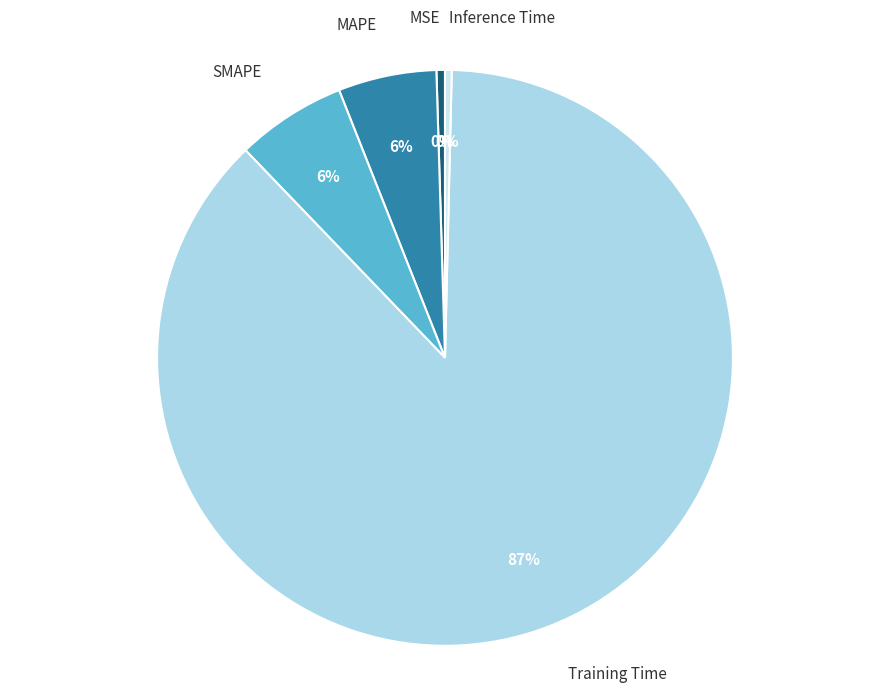

What percentage is the SMAPE slice, to the nearest percent?

6%